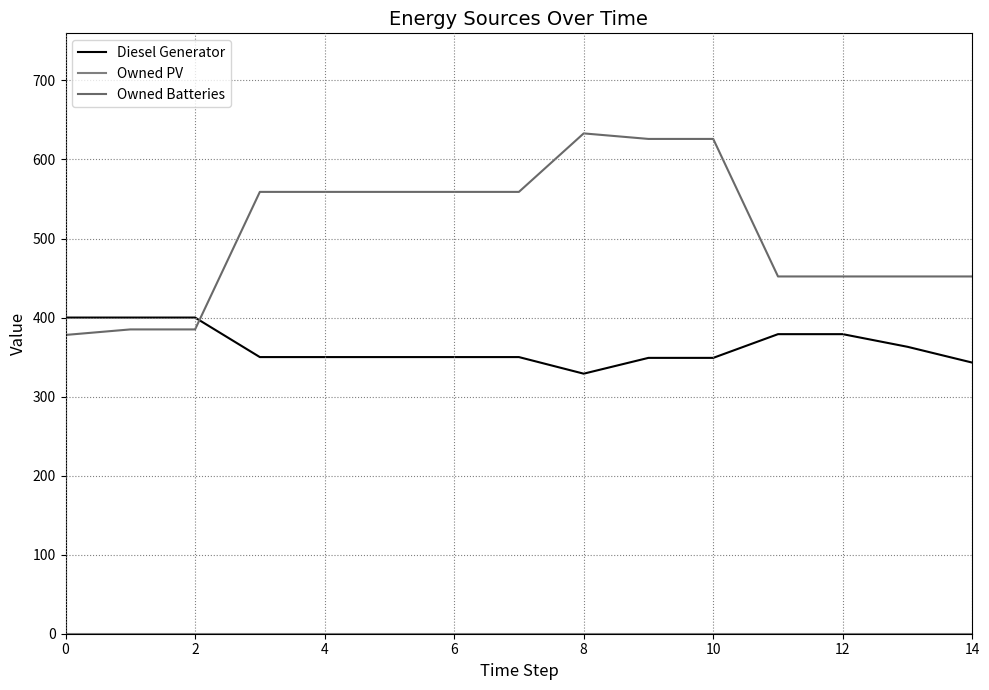

At which category is the sum across all series the highest?

9